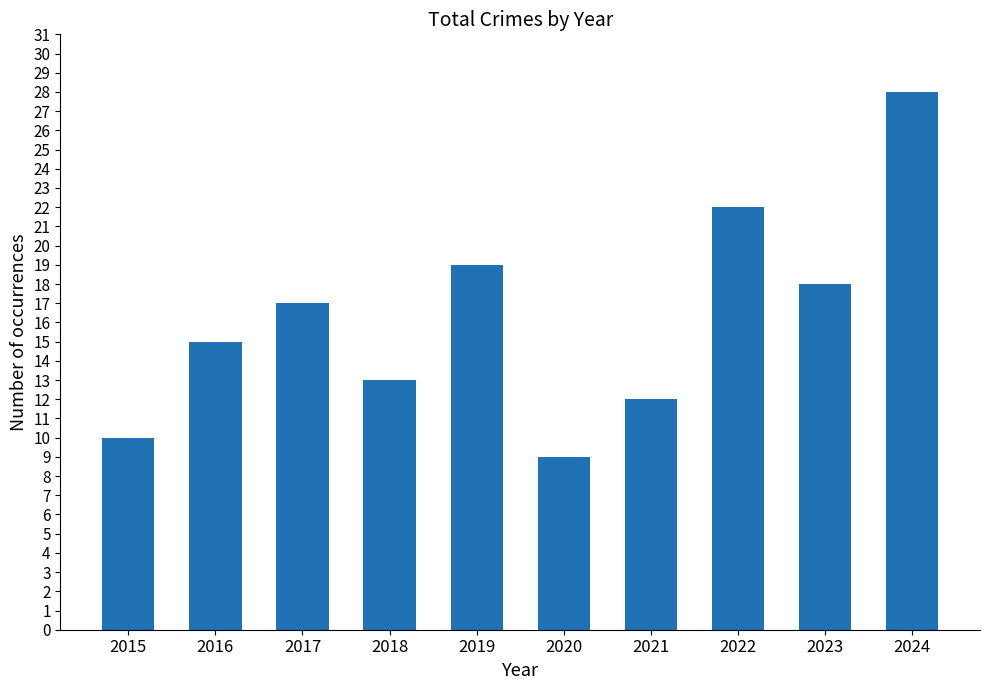

What is the sum of all values?

163